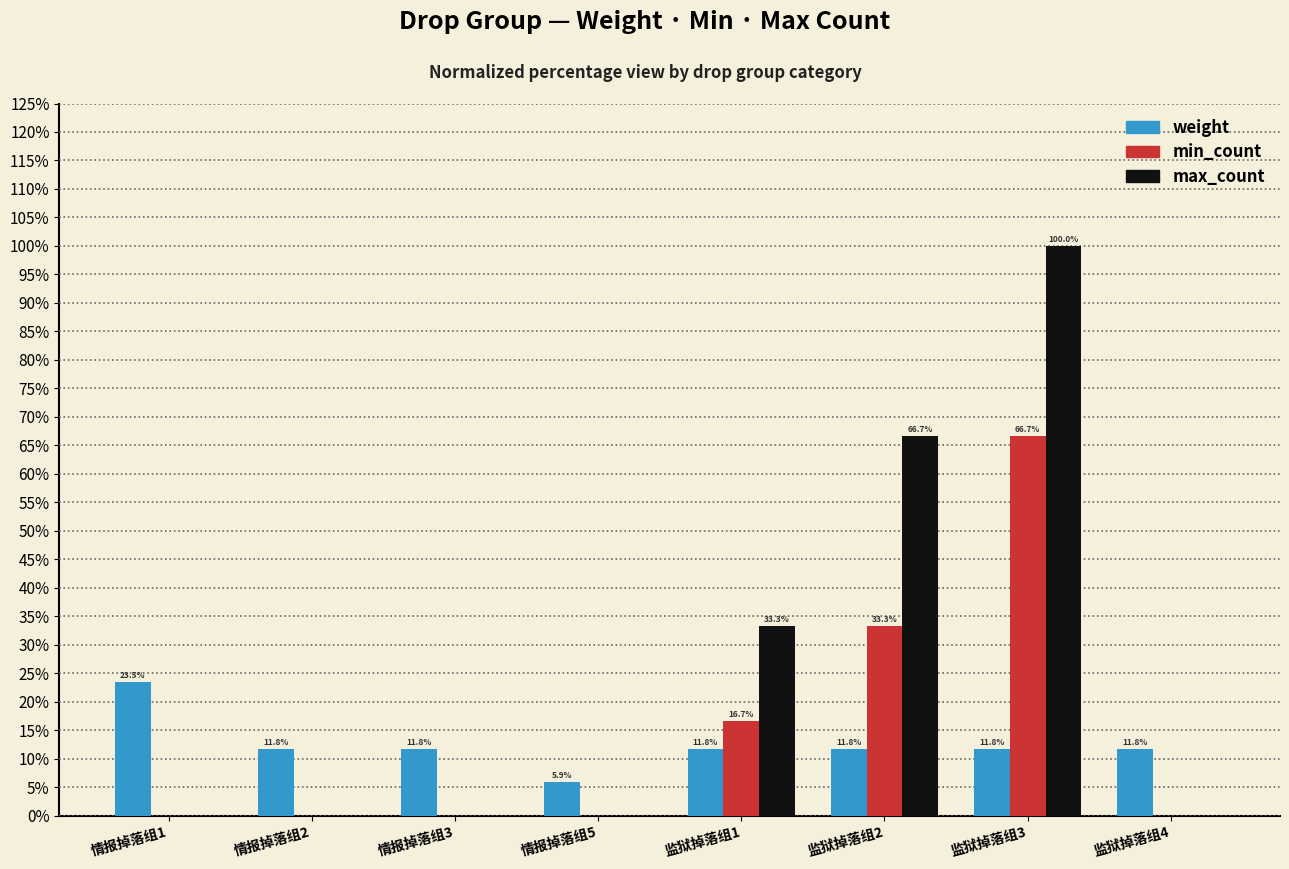

Which series has the largest total across all categories?

max_count